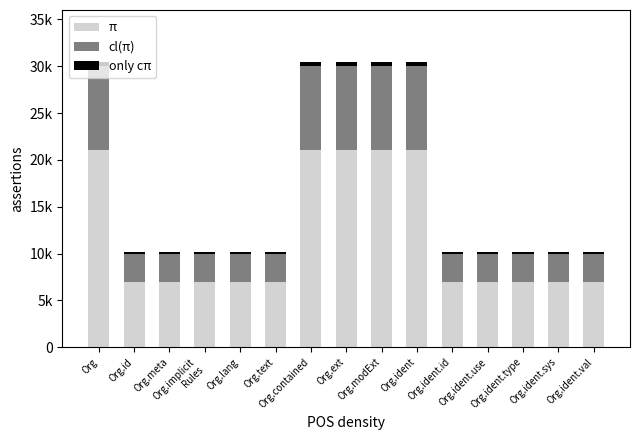

How many cl(π) values are between 3000 and 9000?

15